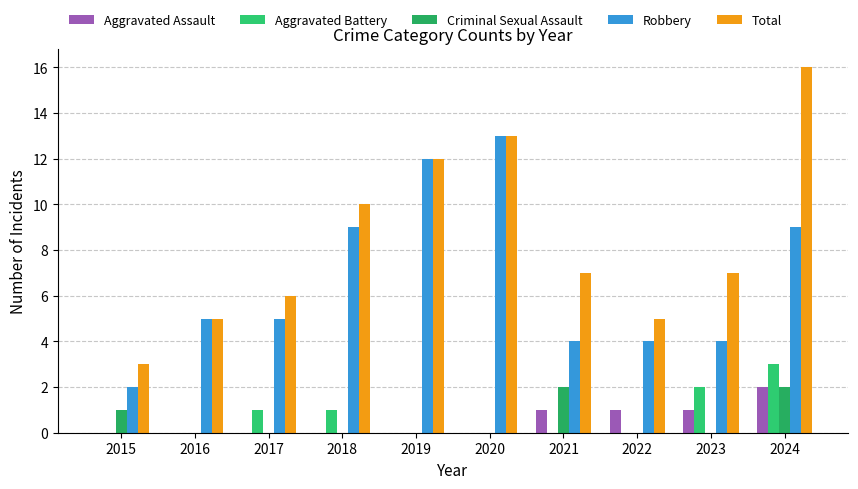

At which category is the sum across all series the highest?

2024